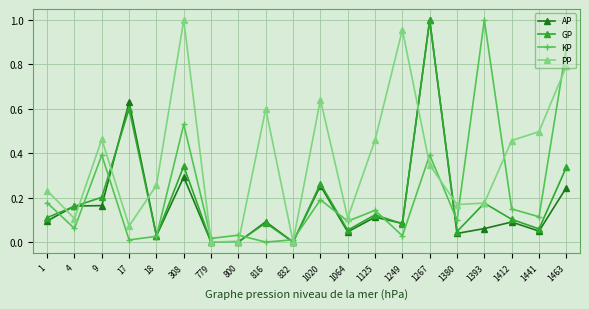

What is the total value across all series at 1267?

2.7